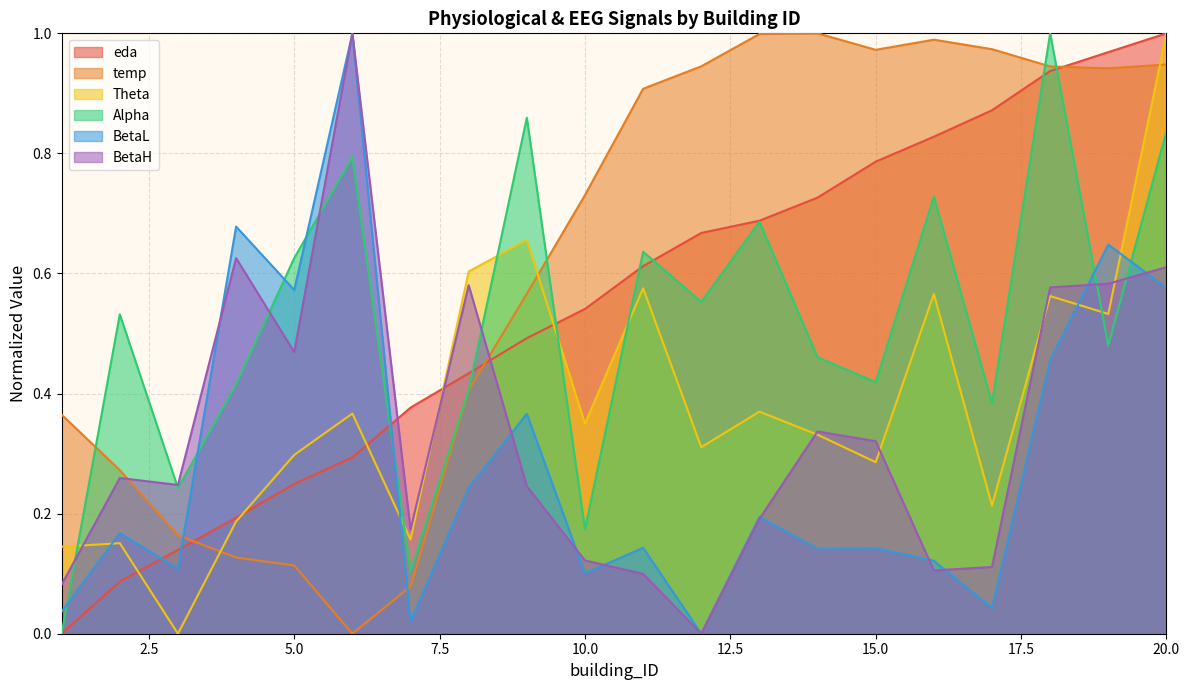

True or false: Alpha has more than 0 points higher than both neighbors.

True